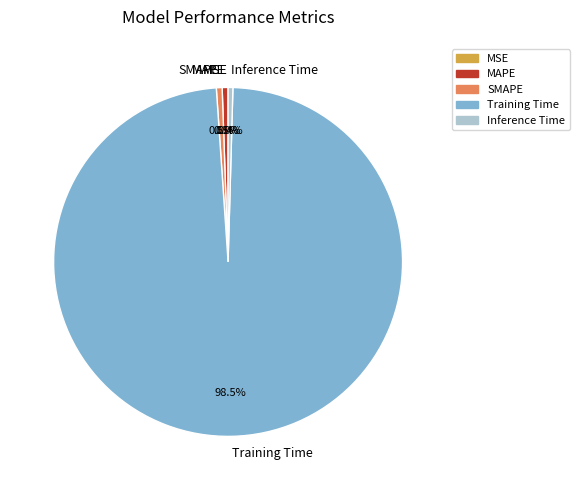

How much of the chart is everything except MAPE?

99.5%